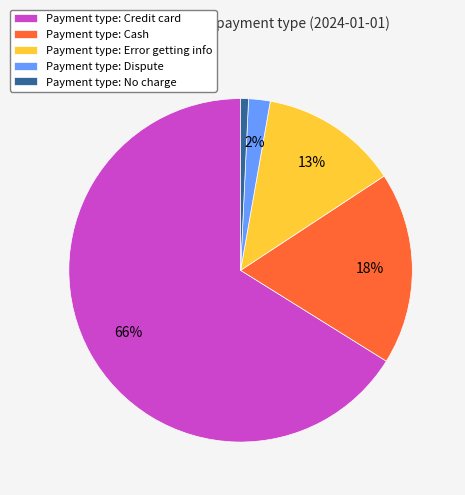

How many slices are in this pie chart?

5